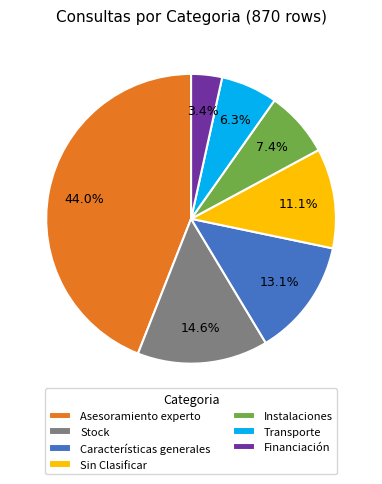

What percentage is the Características generales slice, to the nearest percent?

13%